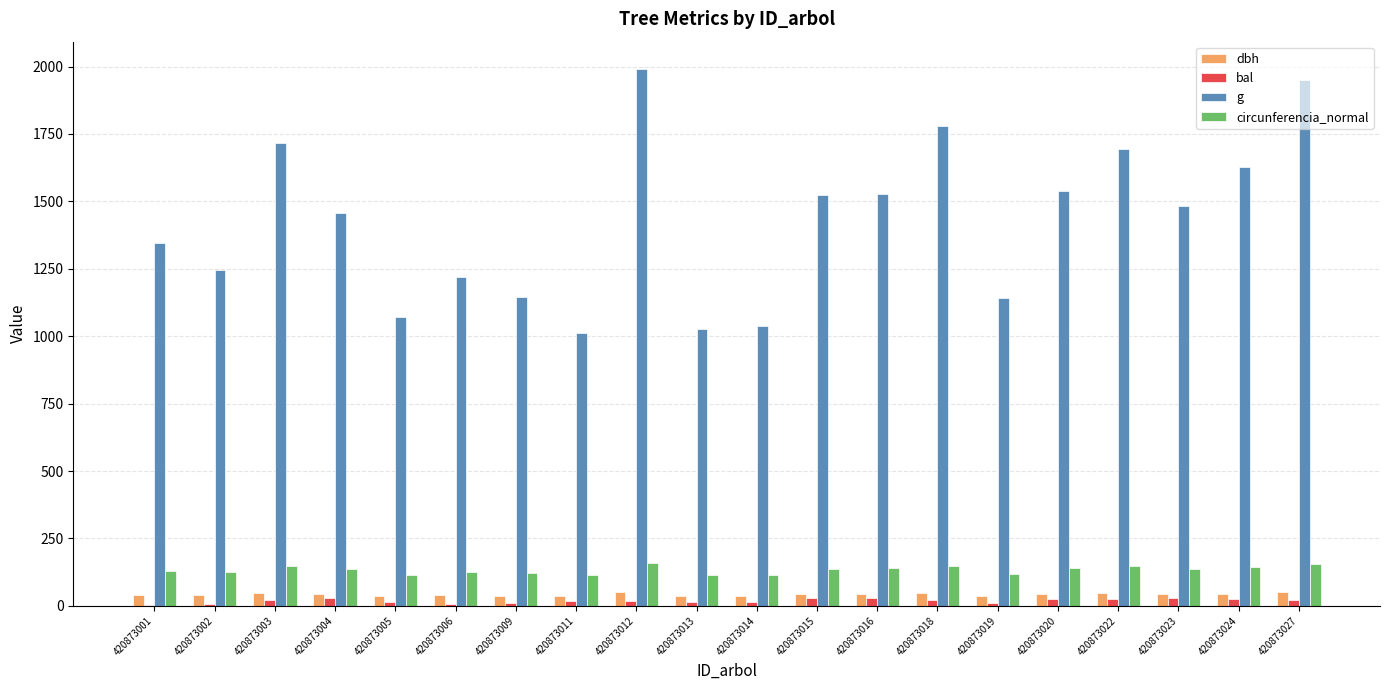

How many data points does each series have?

20